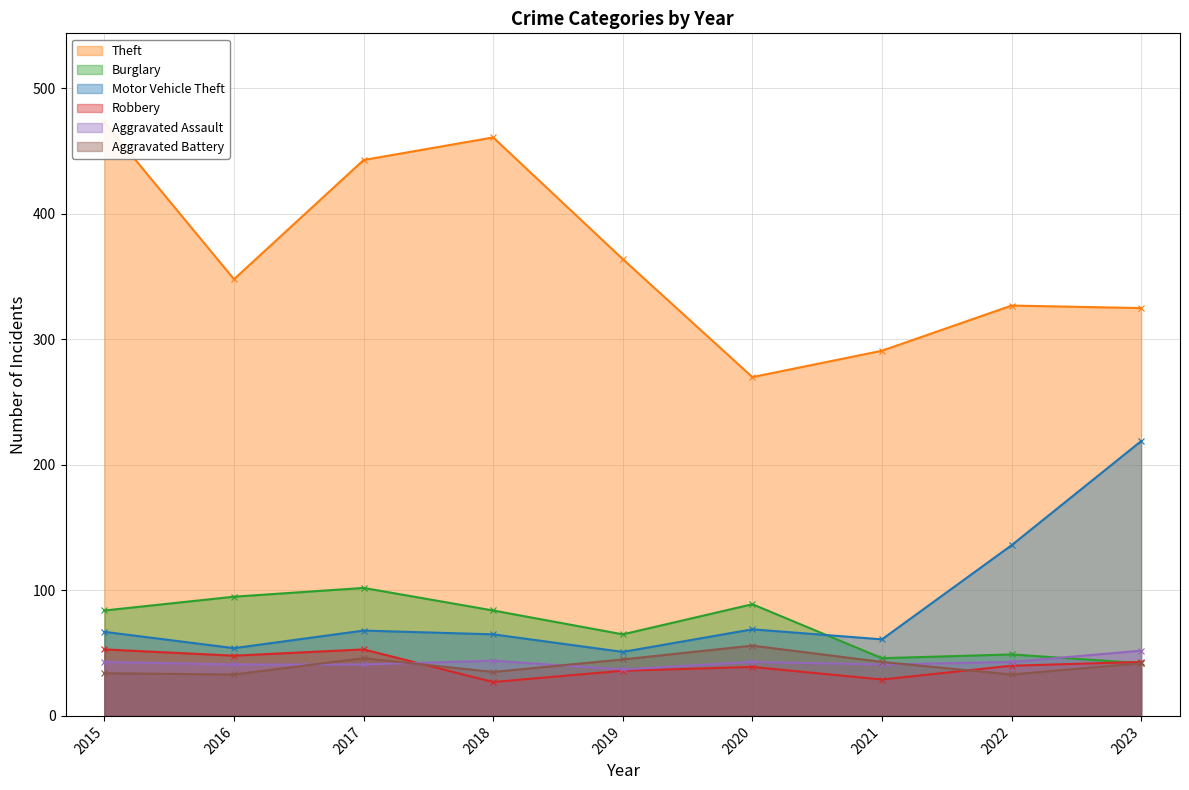

Between 2019 and 2020, which series saw the biggest shift?

Theft